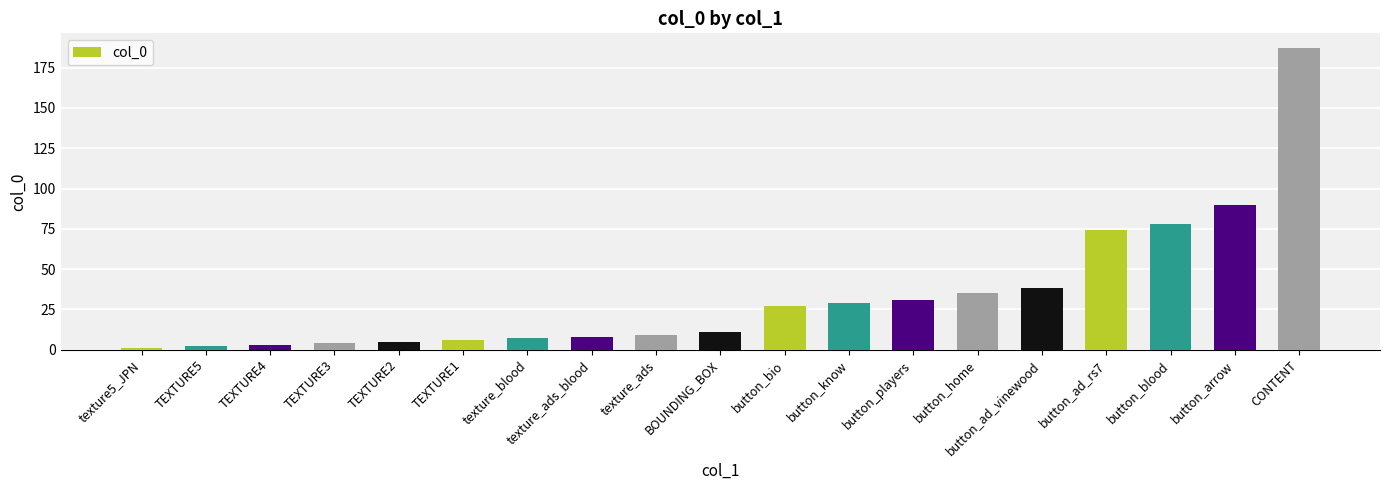

How many series are shown in this chart?

1